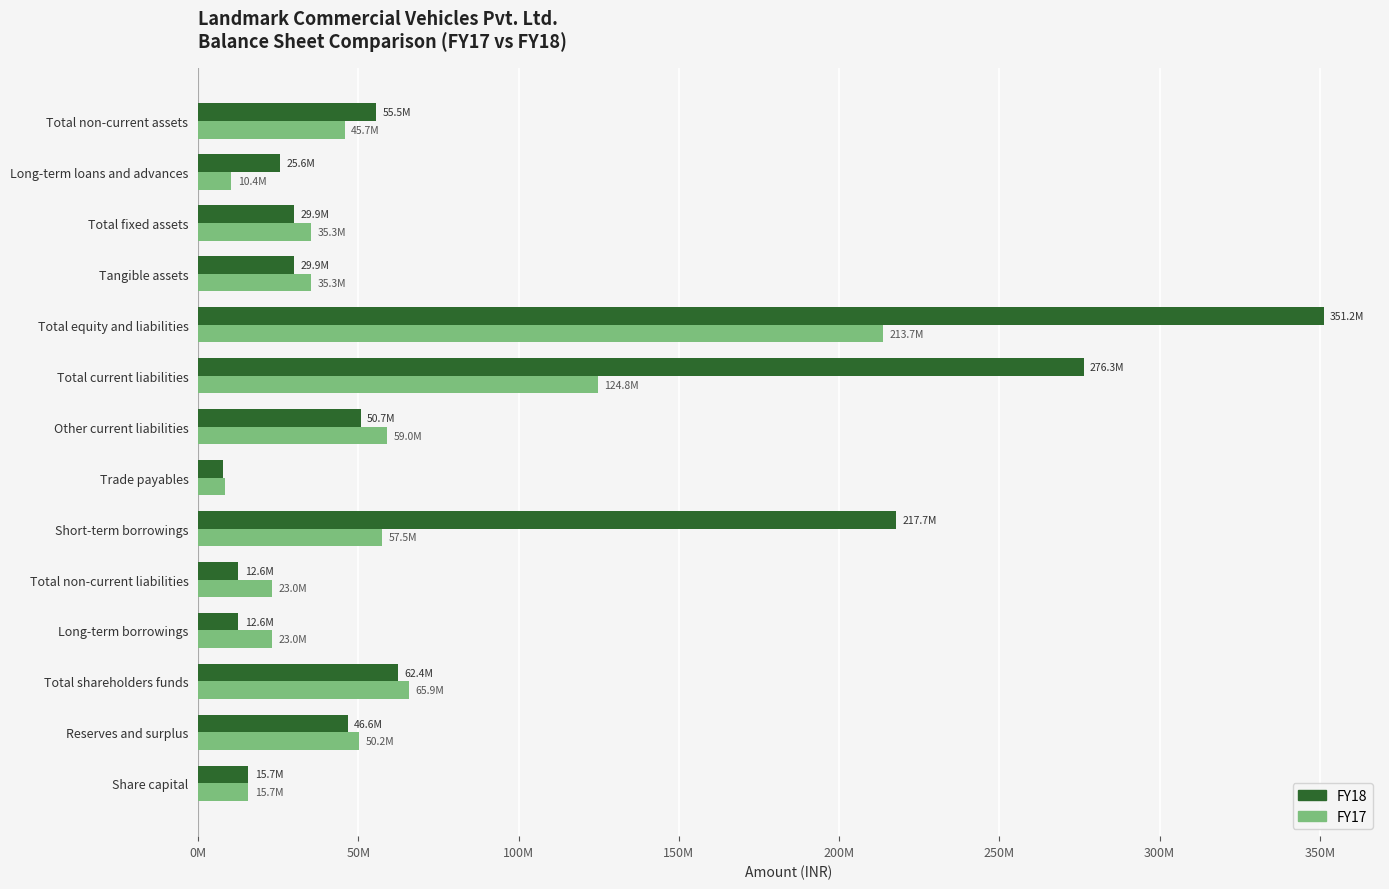

What are all the series names shown in the legend?

FY18, FY17